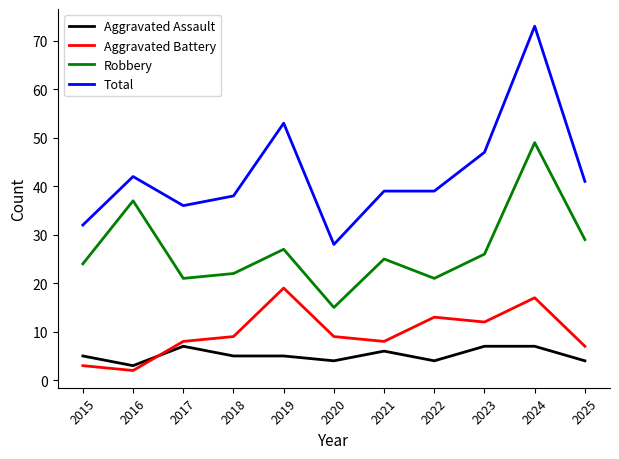

Where does the Total series first go above 39?

2016